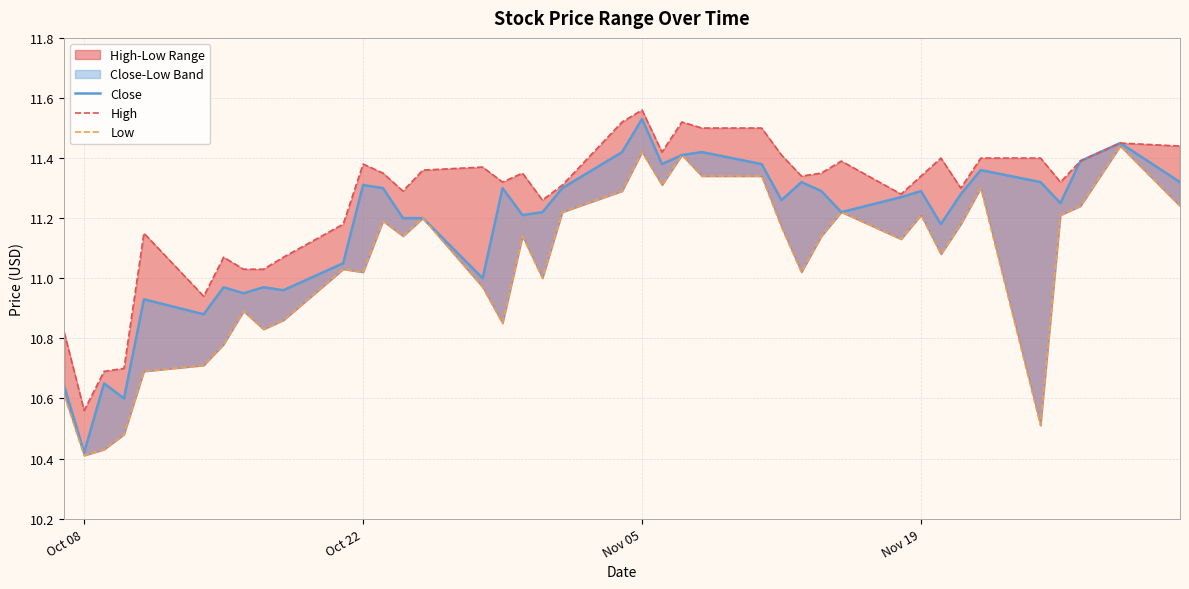

Rank the series by their average value, from highest to lowest.

High, Close, Low